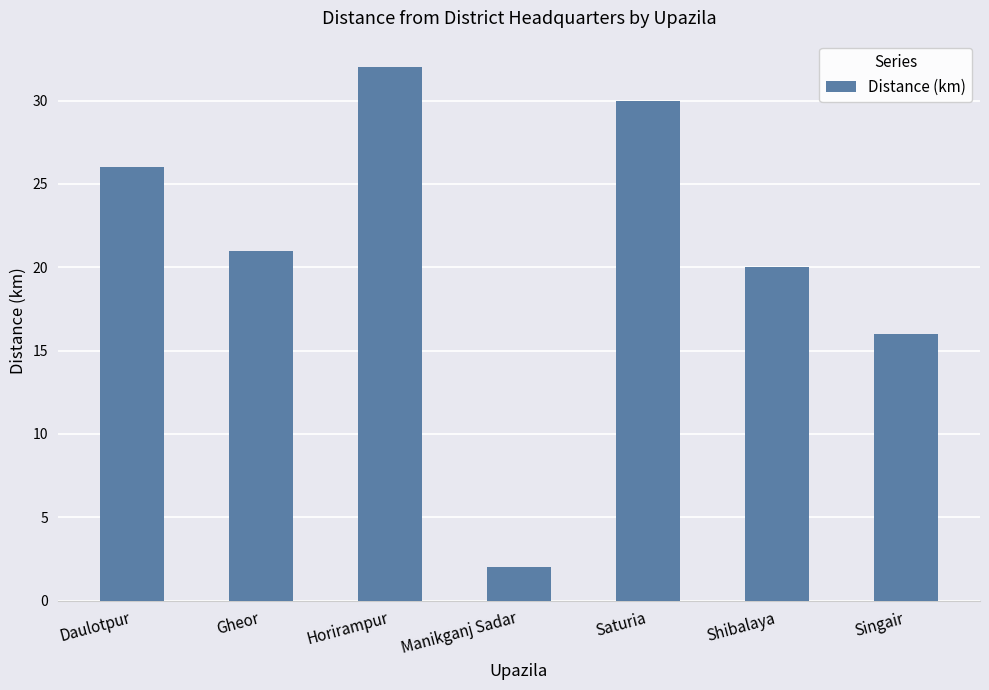

At which category does the chart reach its peak across all series?

Horirampur